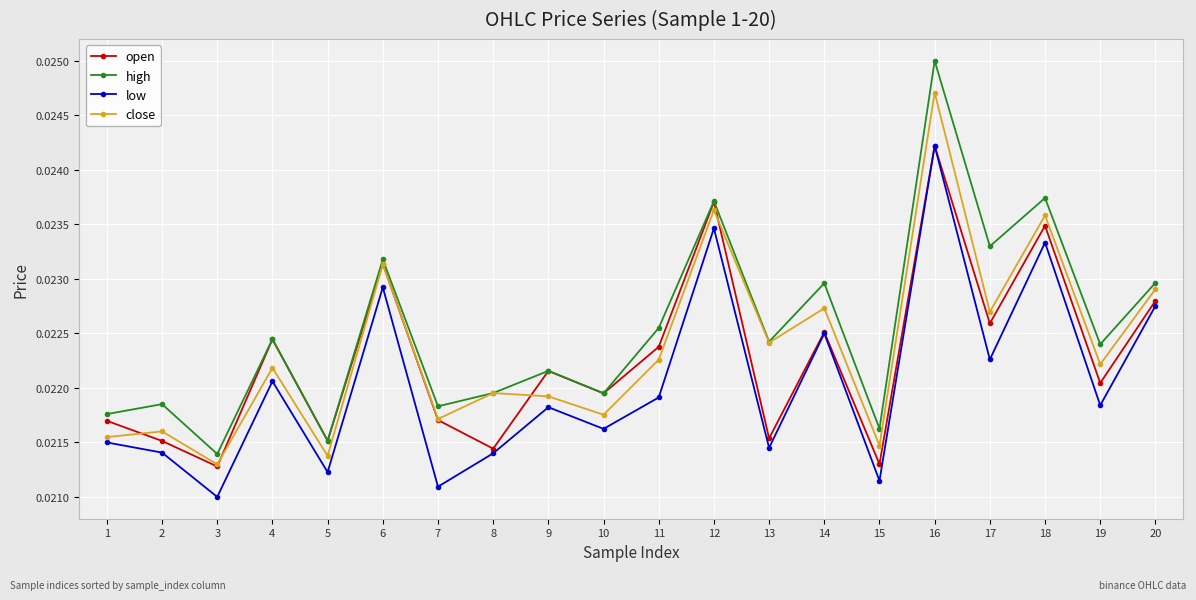

How many open values are between 0 and 1?

20